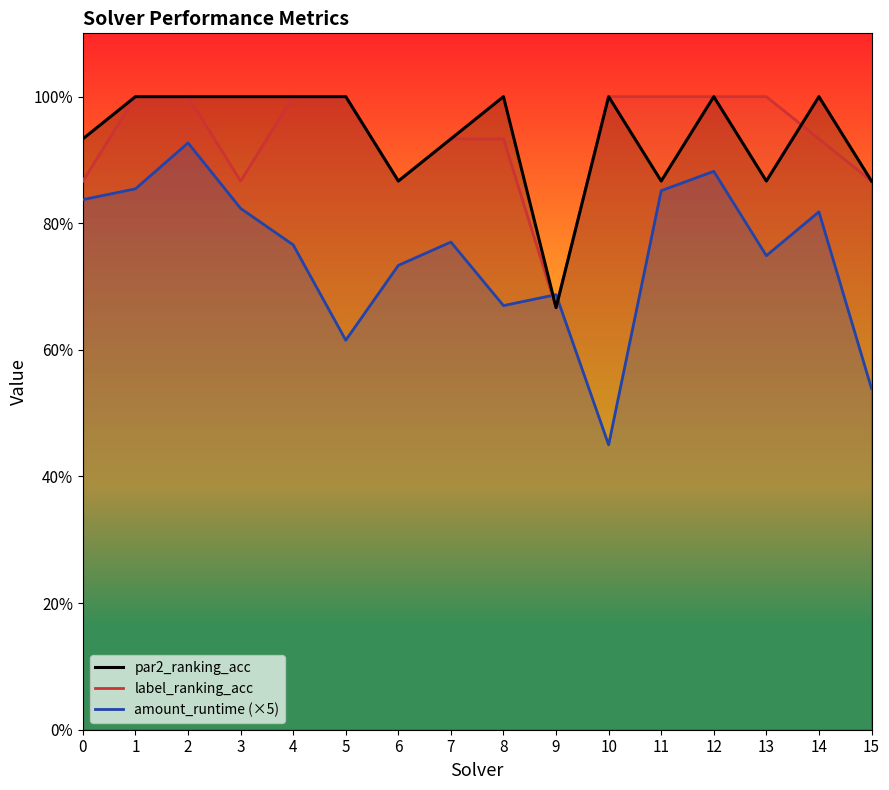

Rank the categories by label_ranking_acc value from highest to lowest.

1, 2, 4, 5, 10, 11, 12, 13, 7, 8, 14, 0, 3, 6, 15, 9